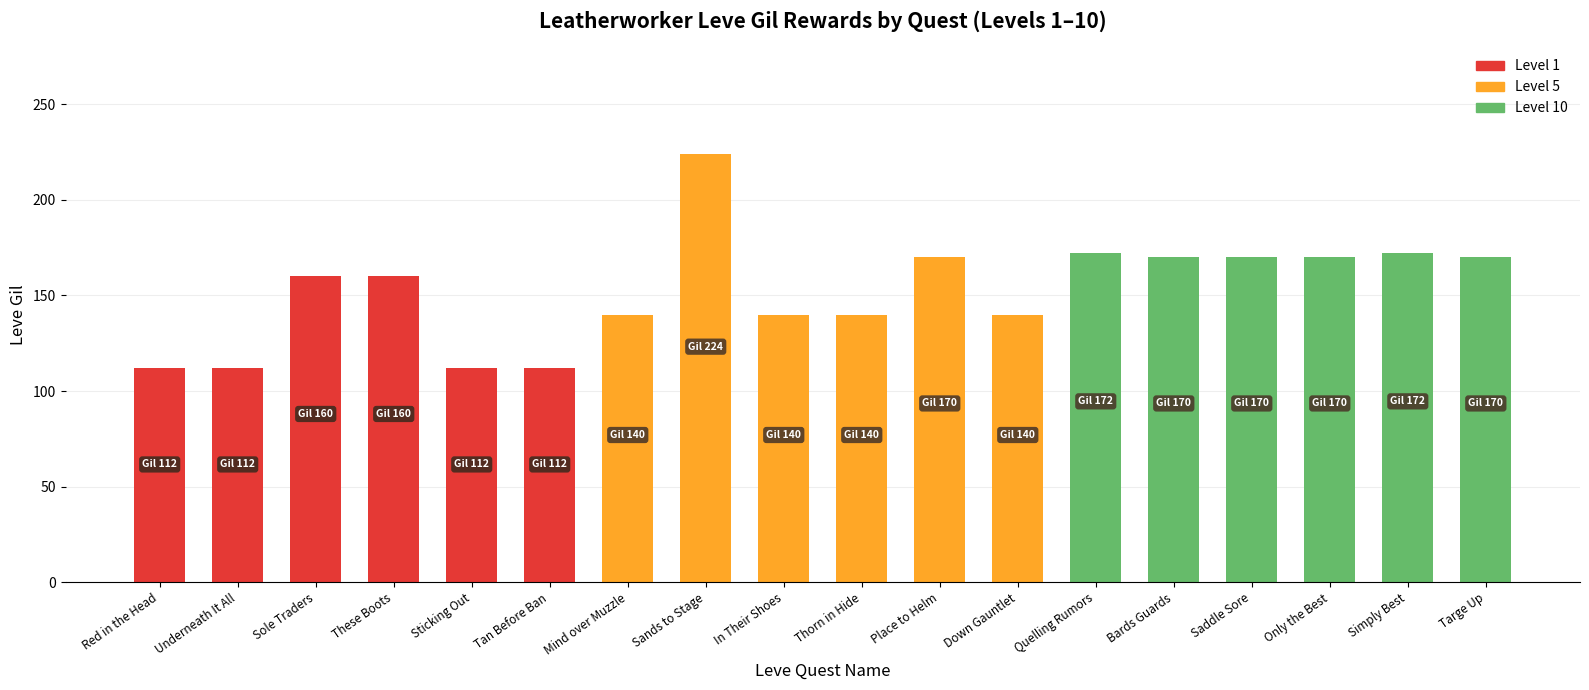

At which category does the chart reach its peak across all series?

Sands to Stage